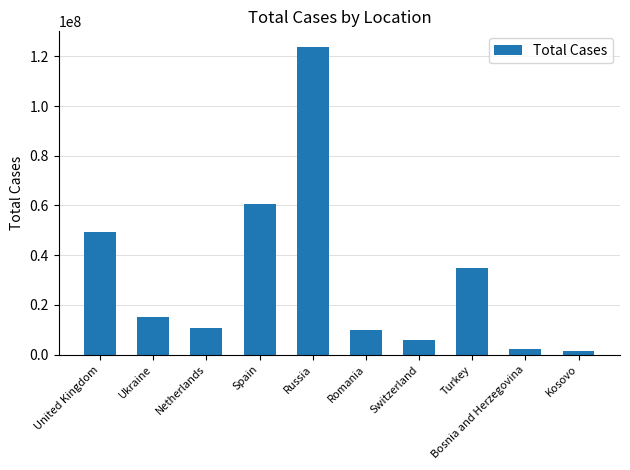

How many data points does each series have?

10